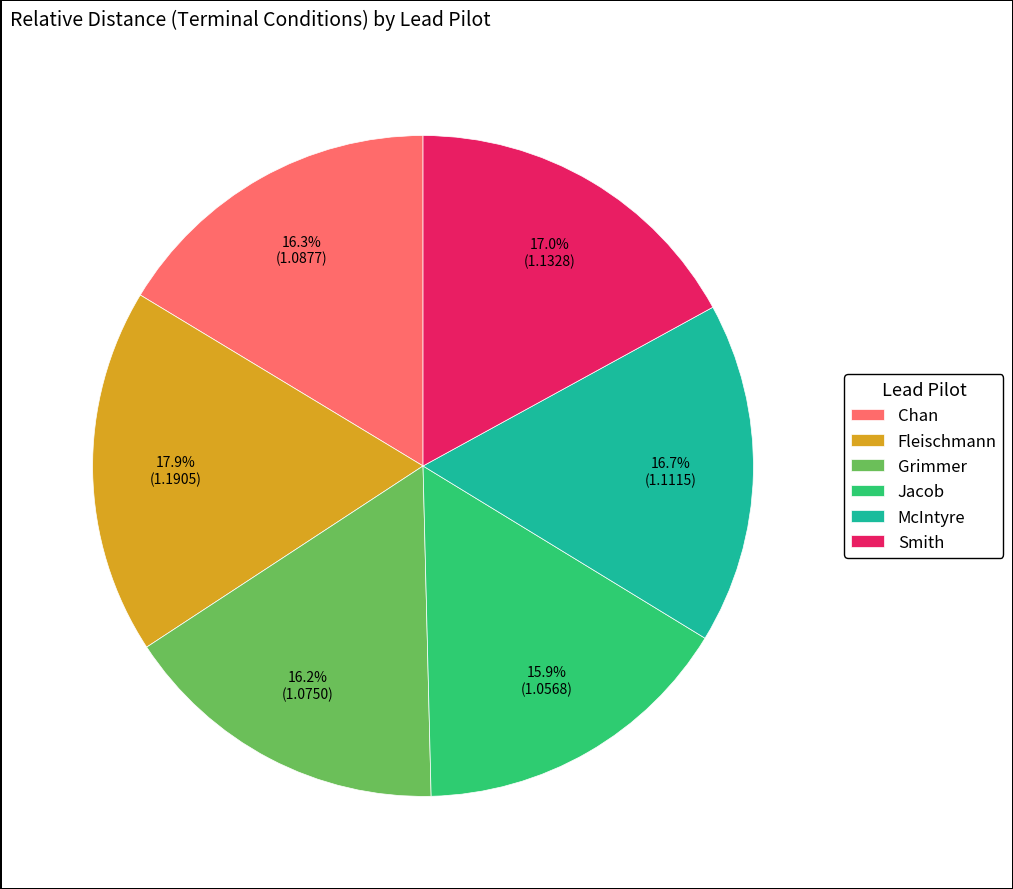

Approximately how many times larger is the value at McIntyre compared to Grimmer?

1.0